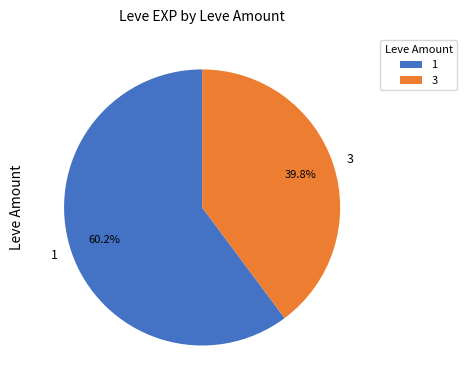

Does any single category account for the majority?

Yes